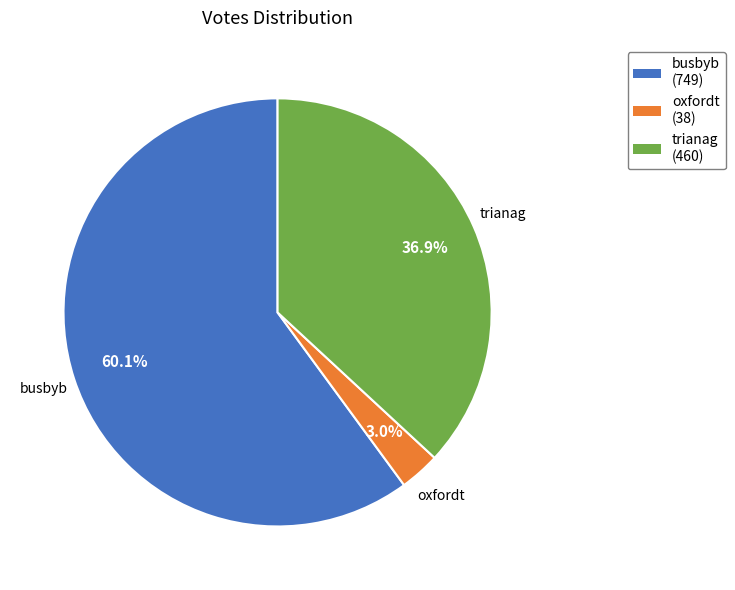

To the nearest percent, what percentage of the pie is busbyb?

60%